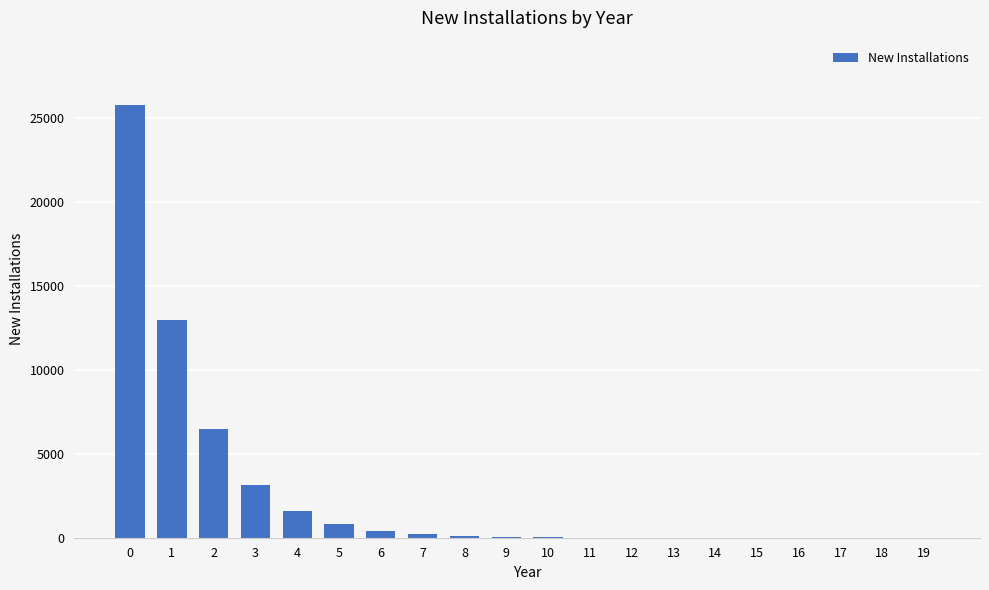

What is the sum of all values?

51541